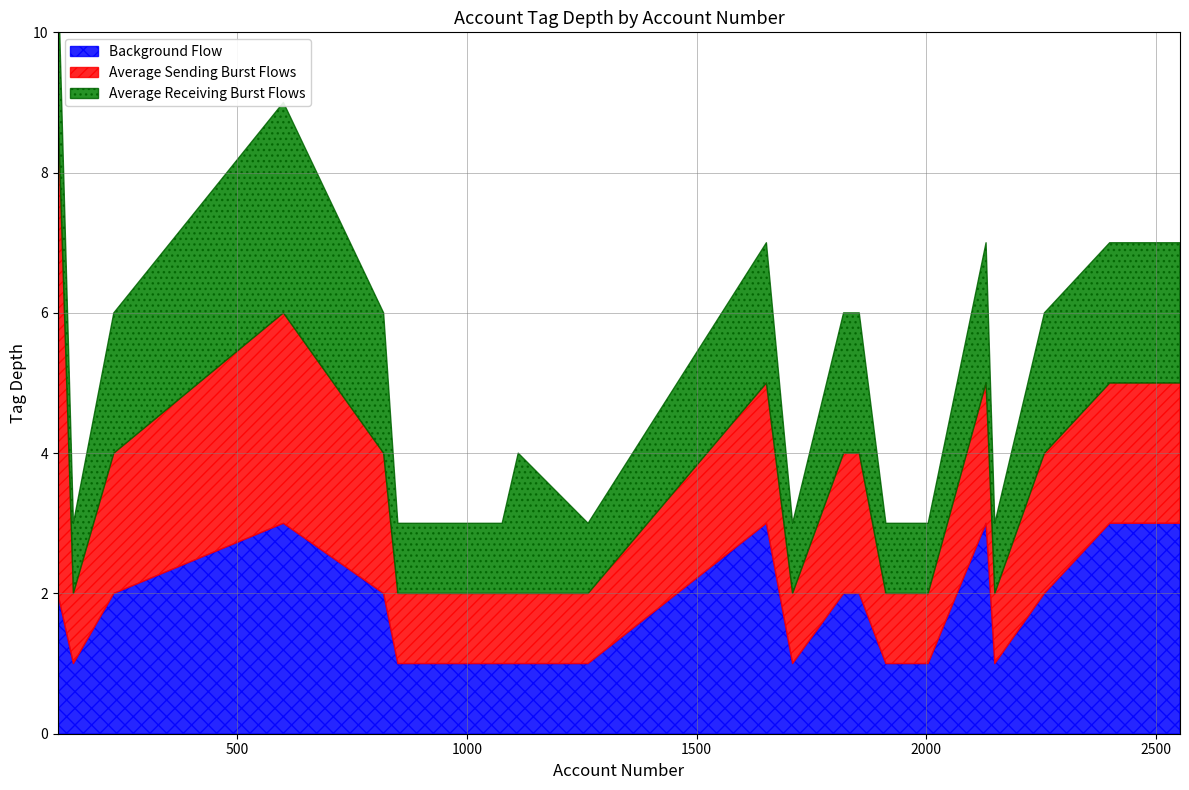

How many data points in Background Flow are above 2?

5